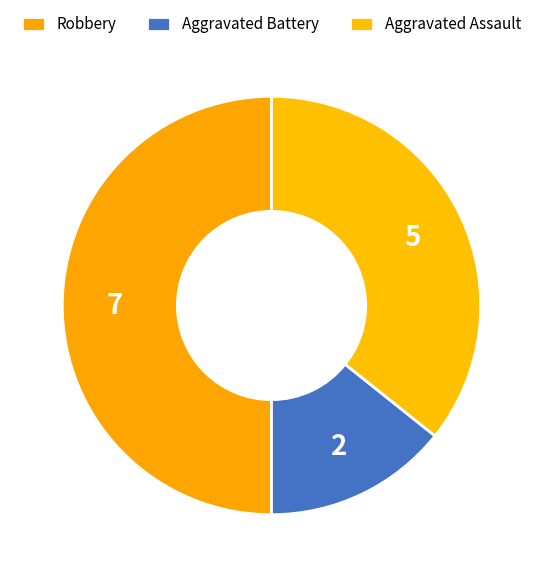

What is the change in value from Robbery to Aggravated Assault?

-2